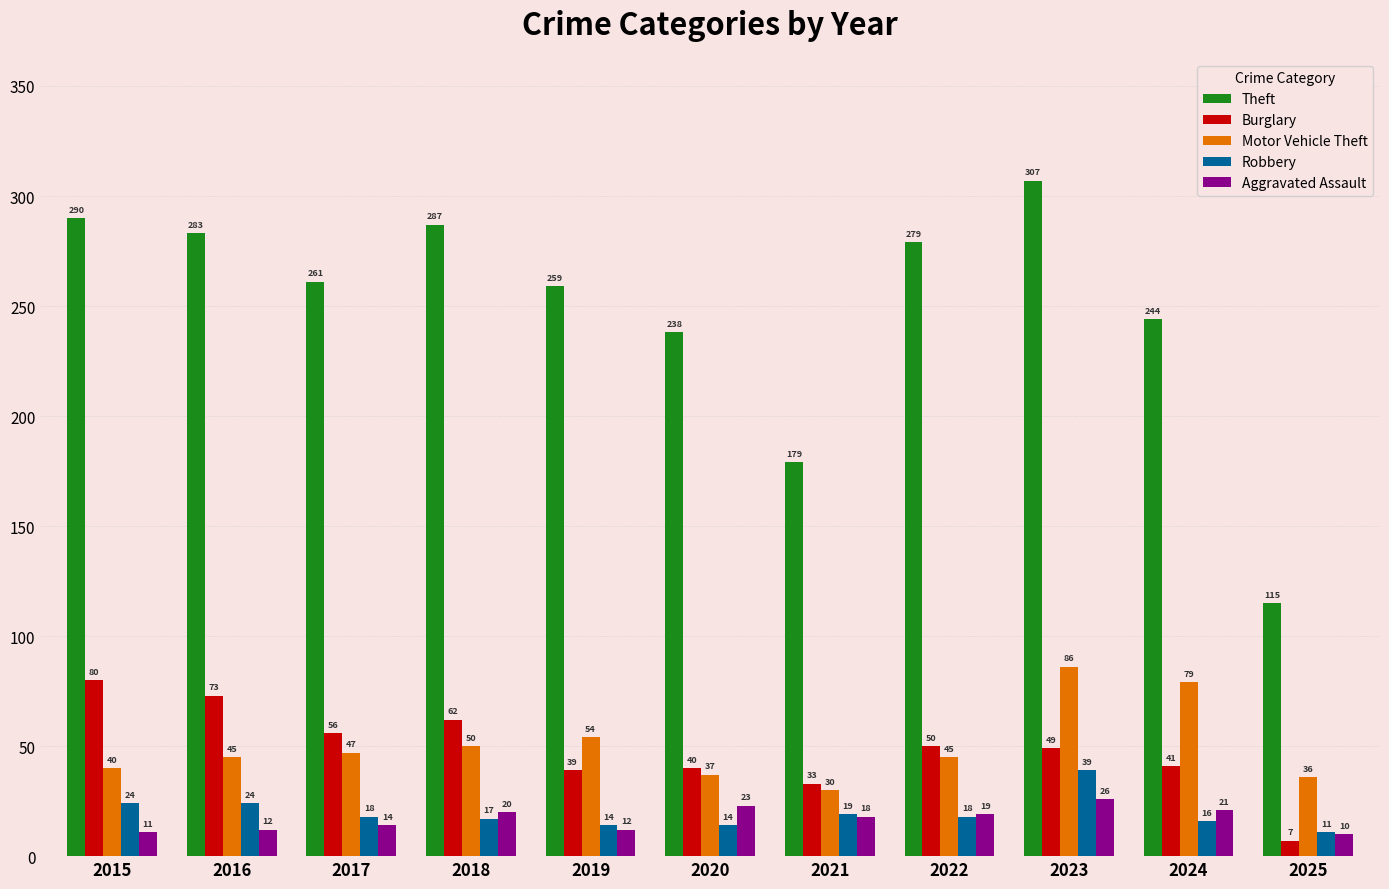

At which label does Aggravated Assault reach its peak?

2023